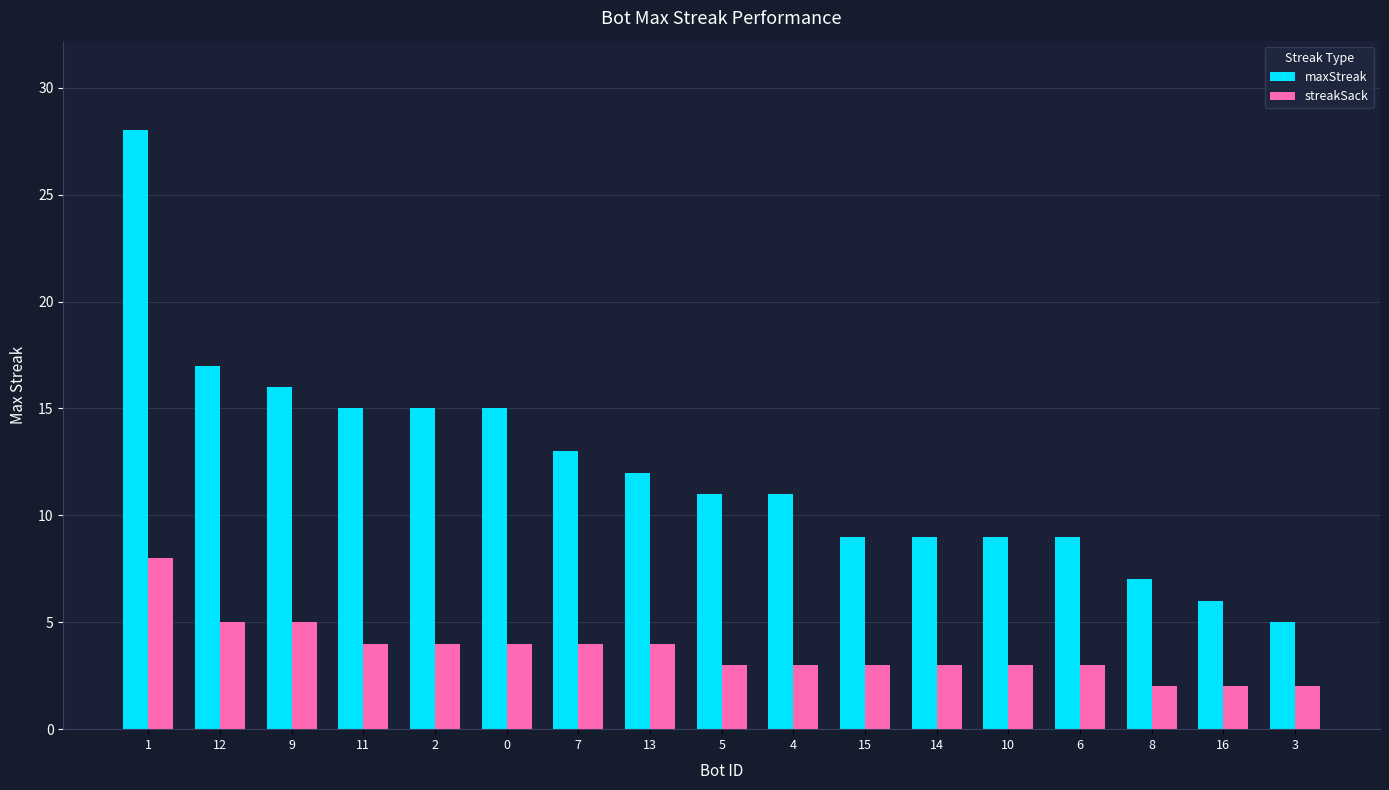

Count the streakSack values in the range 3 to 4.

11